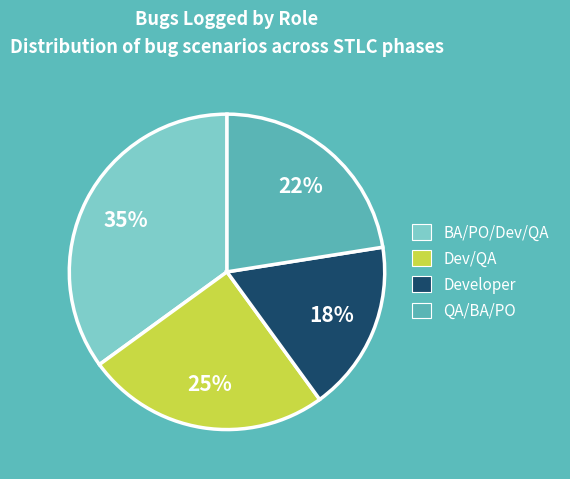

To the nearest percent, what is the average slice percentage?

25%